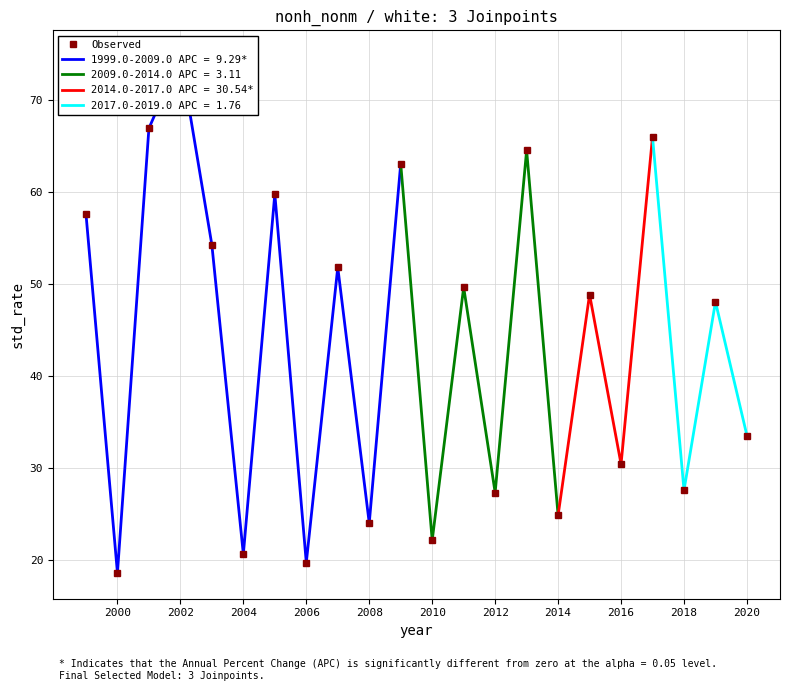

True or false: 2009.0-2014.0 APC = 3.11 has a value of 27.4 at 2012.

True